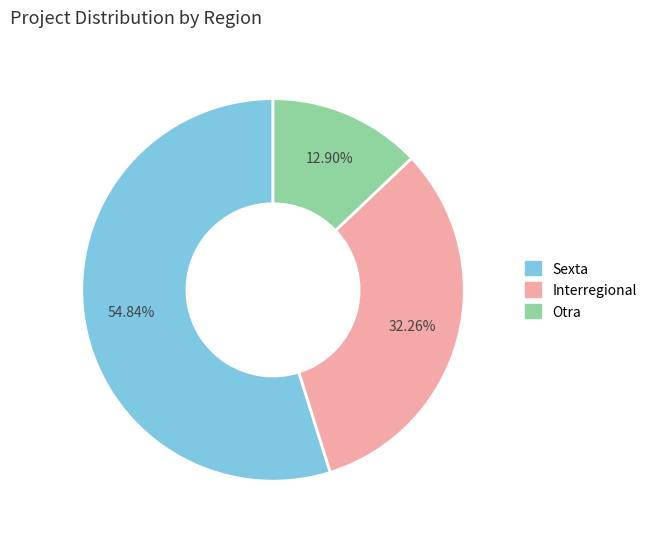

Is there a majority slice in this chart?

Yes